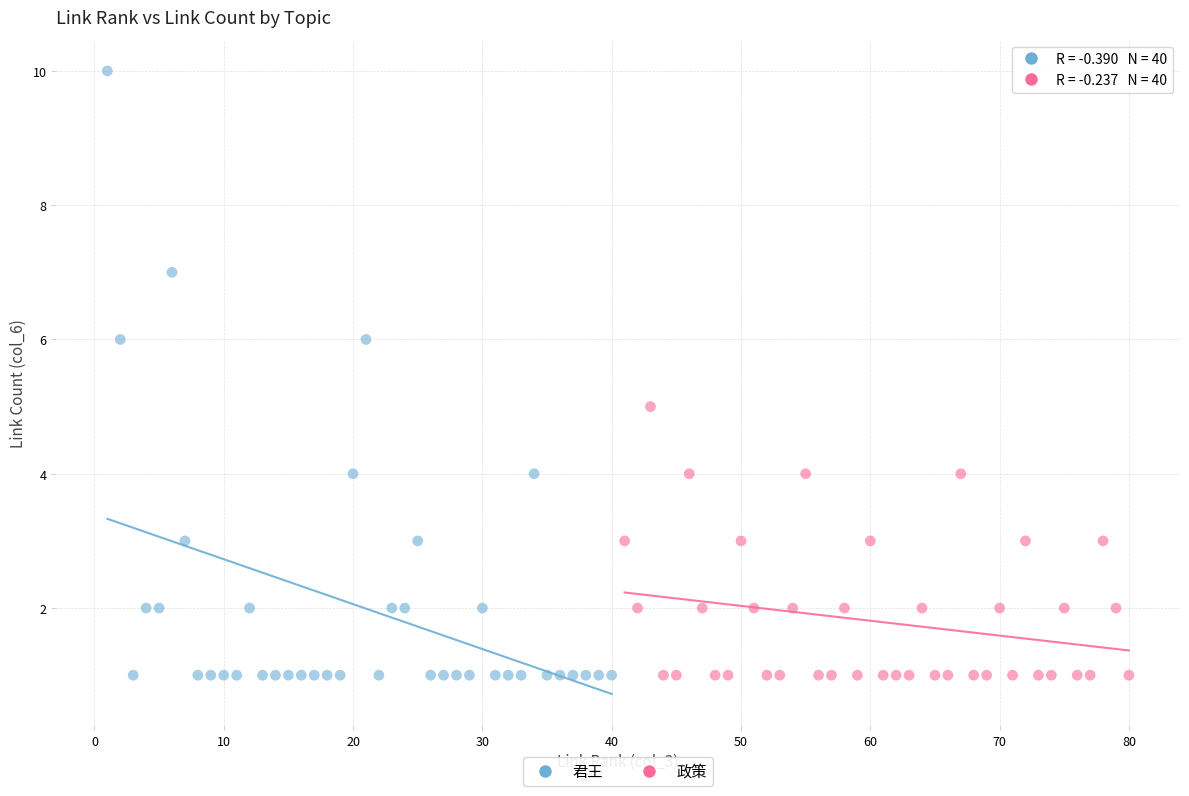

Which series has the largest Y range (max minus min)?

君王